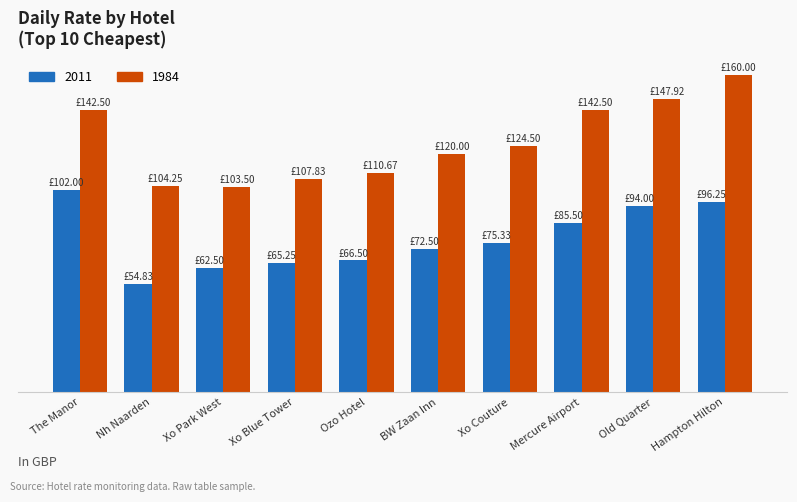

Which series has the largest total across all categories?

1984